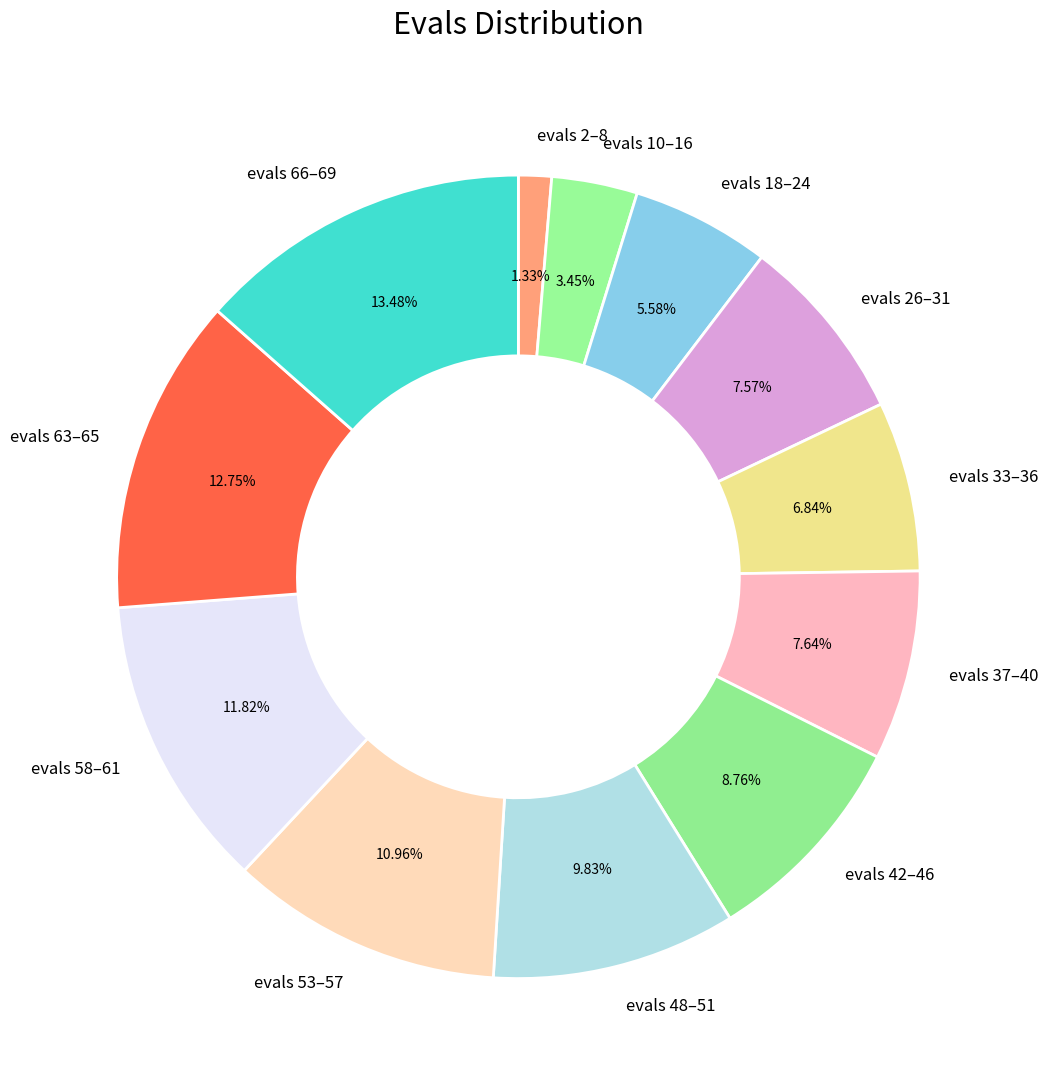

Do evals 42–46 and evals 37–40 together represent more than half of the pie?

No